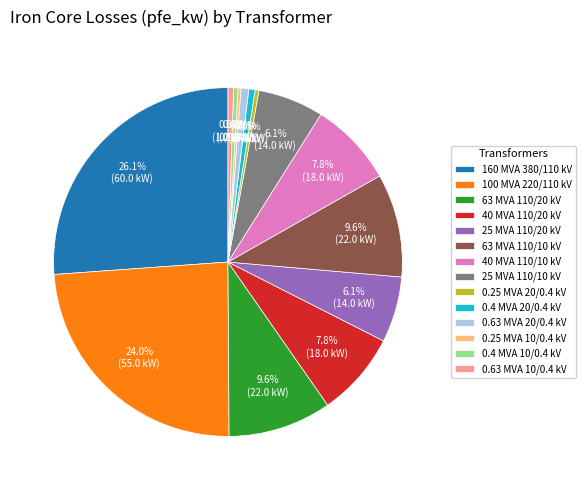

Is there a majority slice in this chart?

No